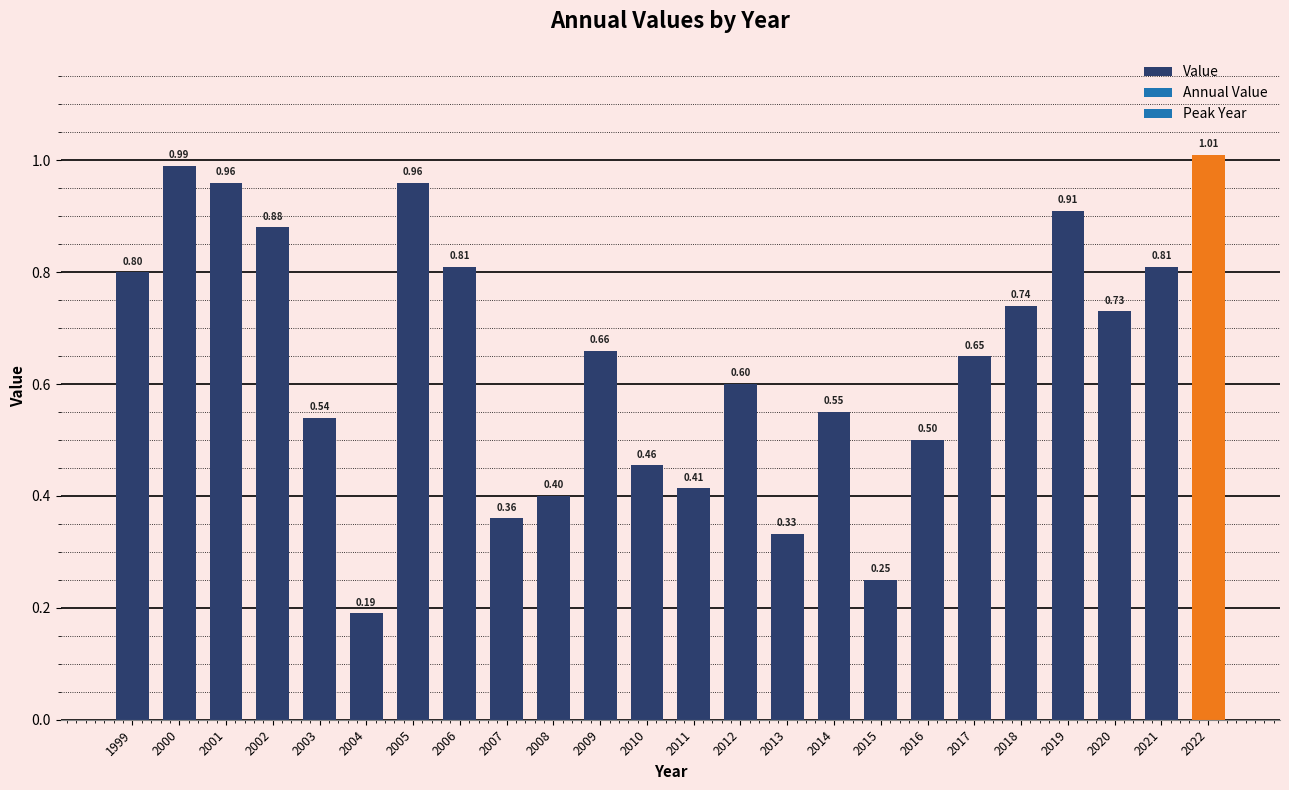

What is the difference between the maximum and minimum values?

0.8